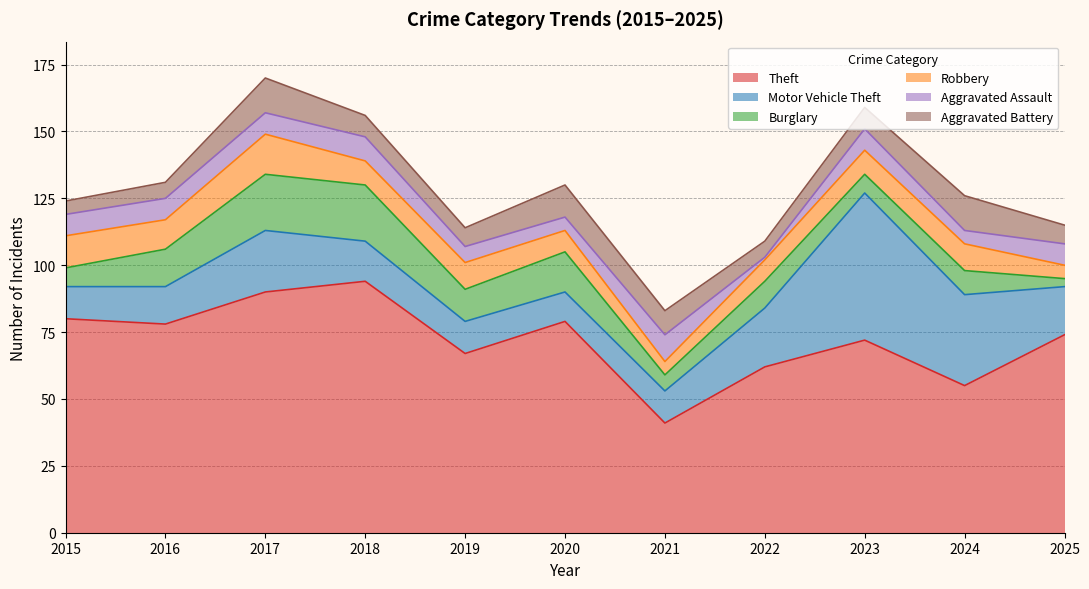

What are all the series names shown in the legend?

Theft, Motor Vehicle Theft, Burglary, Robbery, Aggravated Assault, Aggravated Battery